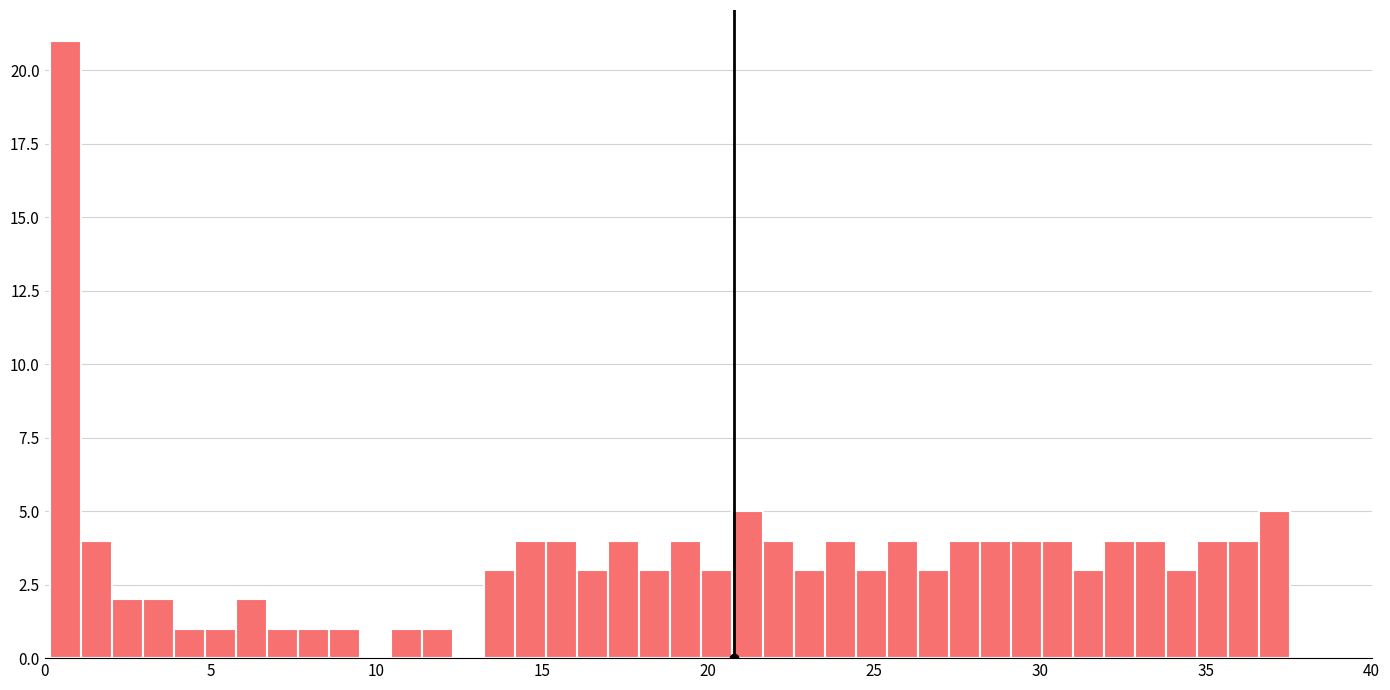

Read against the x-axis, roughly where is the centre of the tallest bar?

0.5